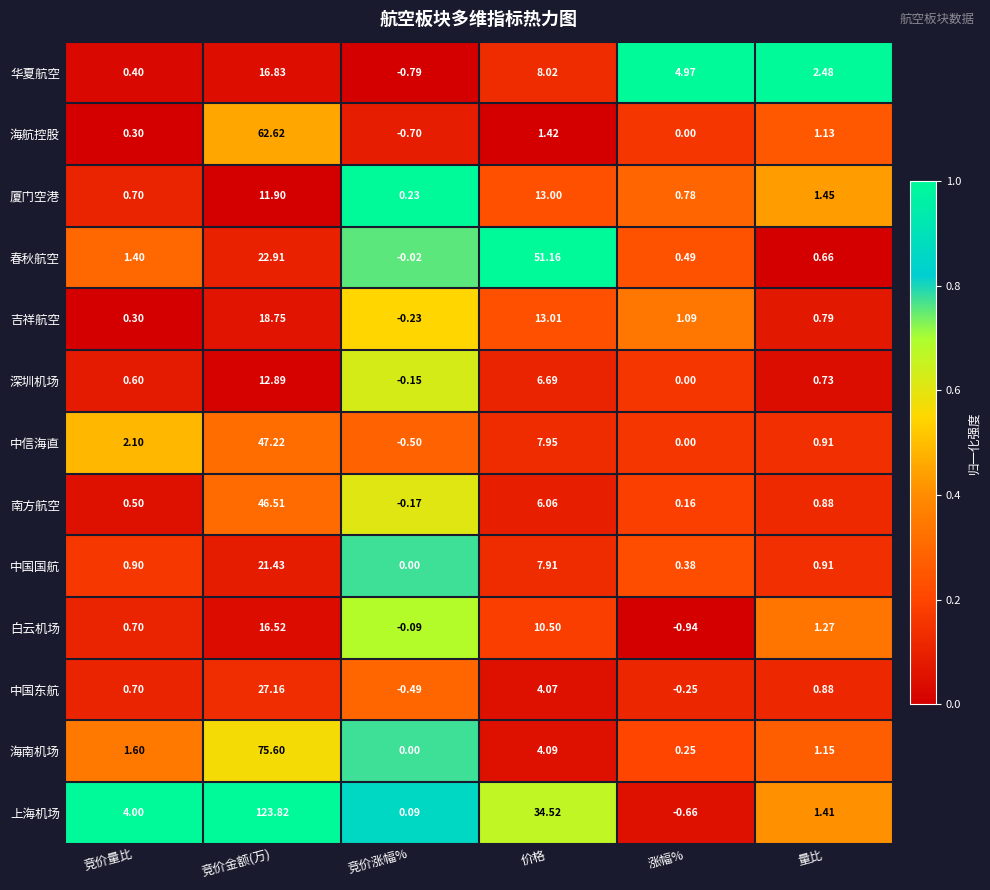

At 竞价金额(万), list the series in order from smallest to largest.

厦门空港, 深圳机场, 白云机场, 华夏航空, 吉祥航空, 中国国航, 春秋航空, 中国东航, 南方航空, 中信海直, 海航控股, 海南机场, 上海机场